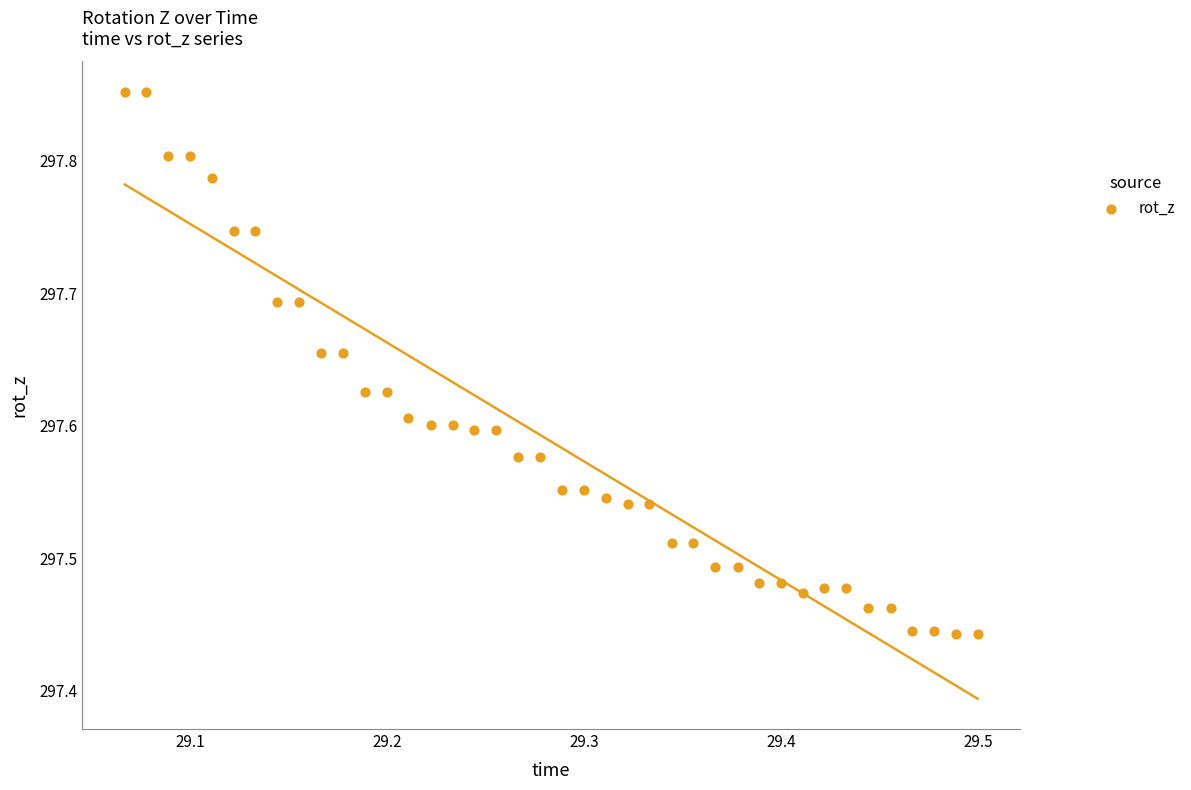

What is the range of X values (max minus min)?

0.4